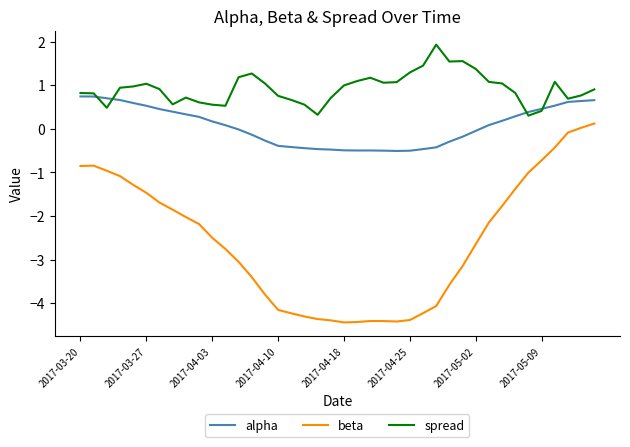

What is the sum of all alpha values?

2.6